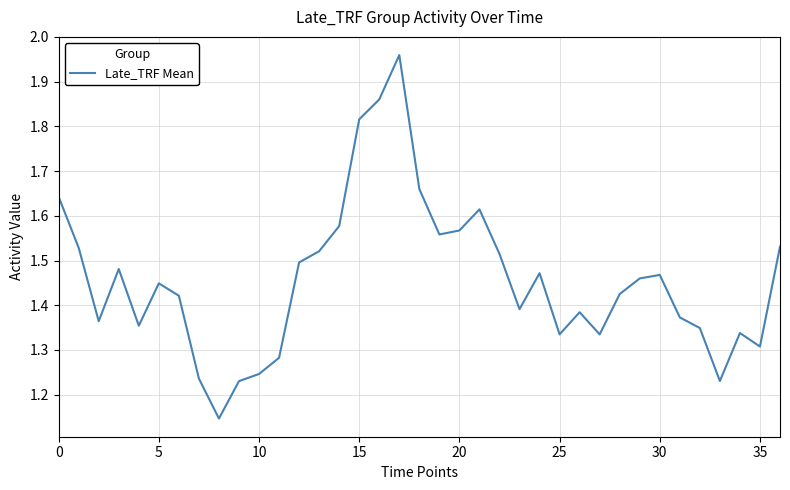

Is this an area chart (filled region under the line)?

No